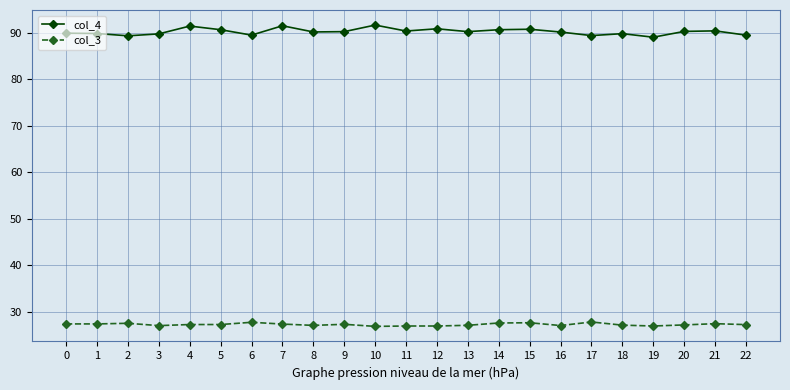

What is the average value of the col_4 series?

90.3